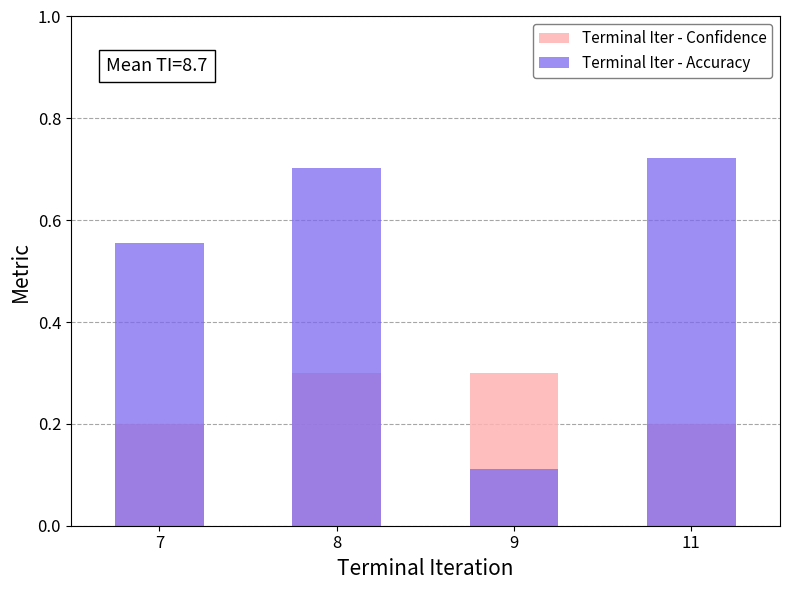

Which label corresponds to the largest value in the chart?

11